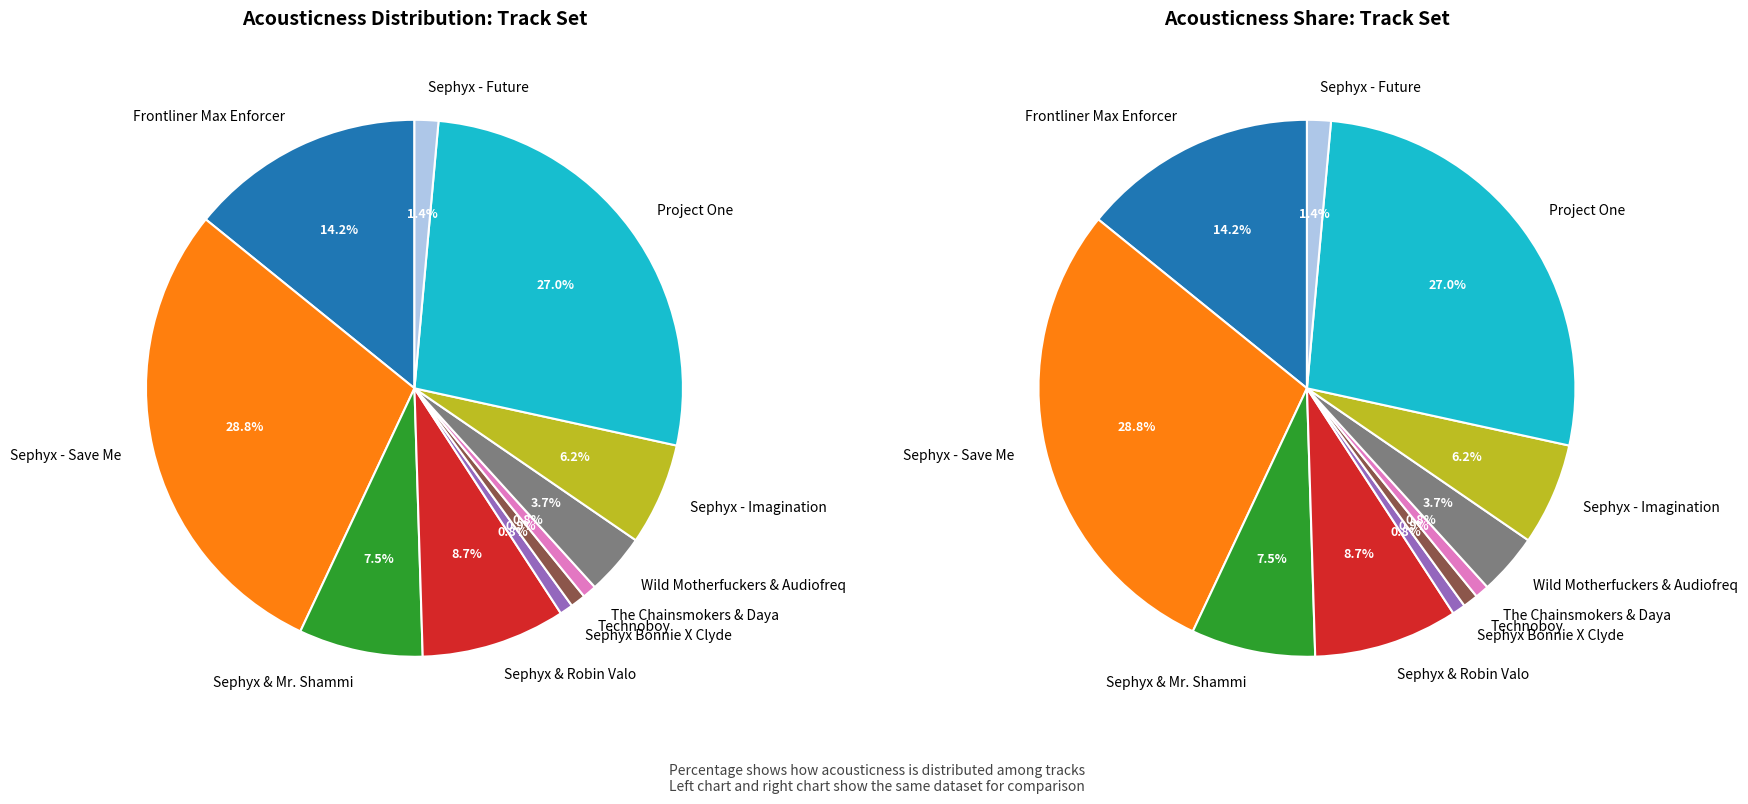

Does Sephyx - Future account for over 50% of the chart?

No